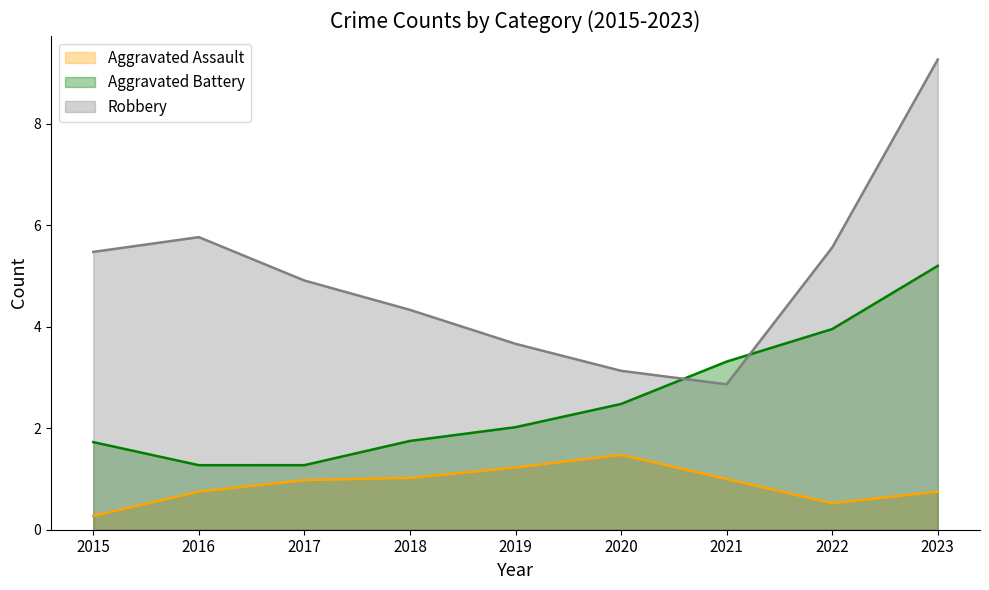

What is the lowest value of the Robbery series?

2.9